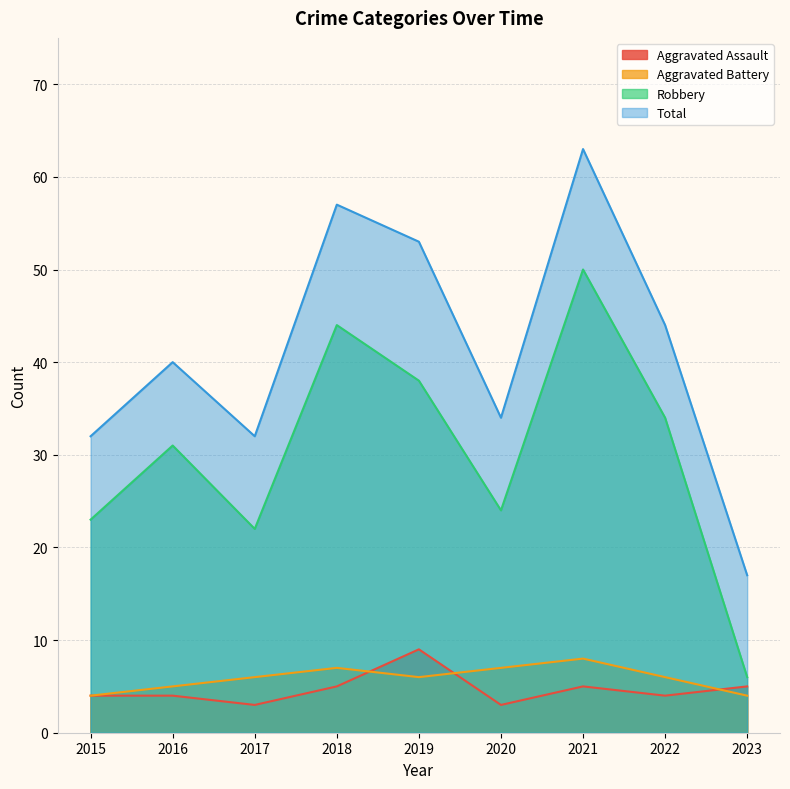

What value does the Aggravated Battery series have at 2023?

4